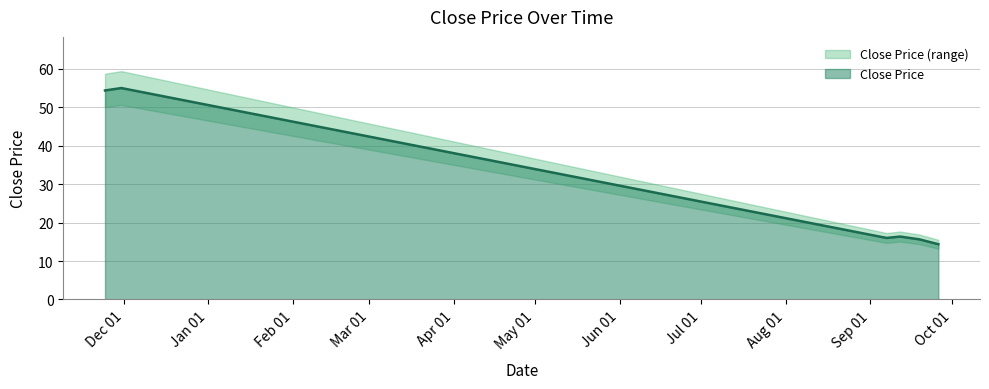

Is it true that the value at 2021-11-24 is 31.3?

False